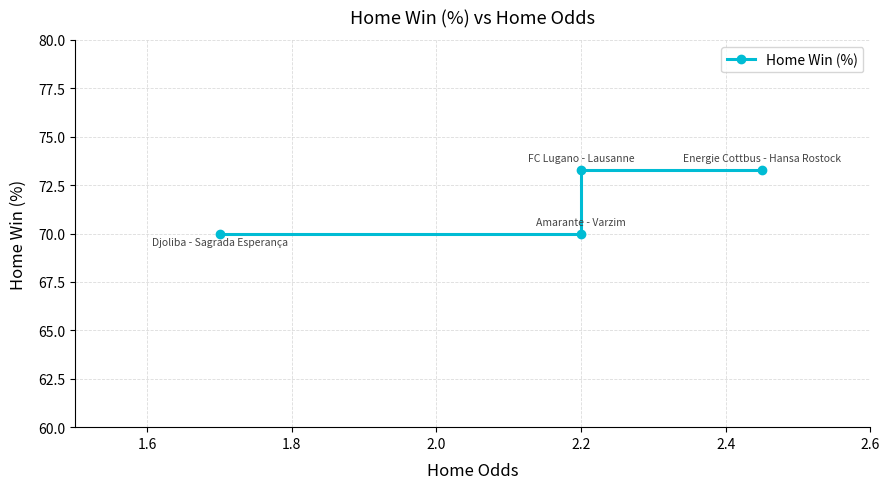

Reading left to right, list all the values displayed in this chart.

70.0	70.0	73.3	73.3